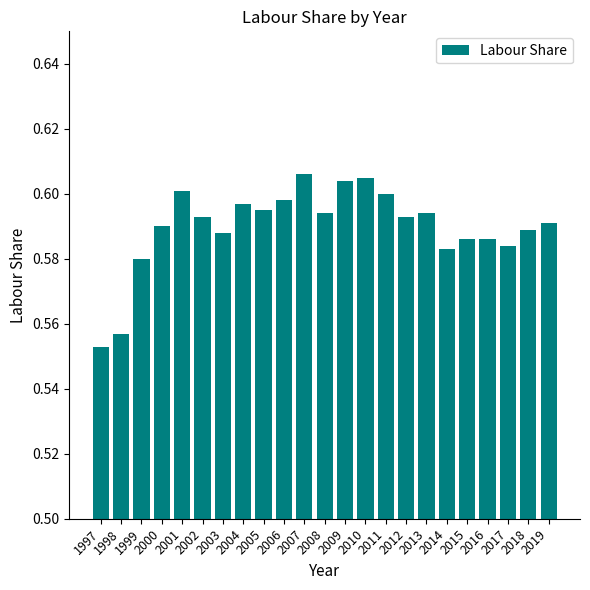

What is the sum of all values?

13.6